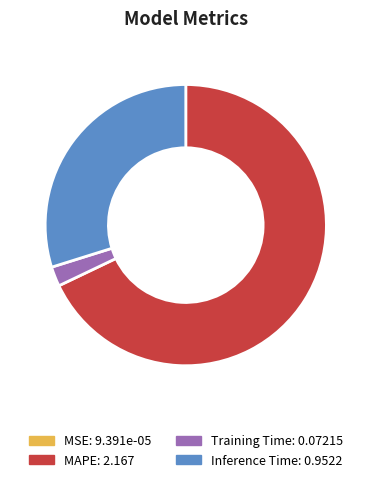

Is the sum of Training Time and Inference Time greater than half?

No